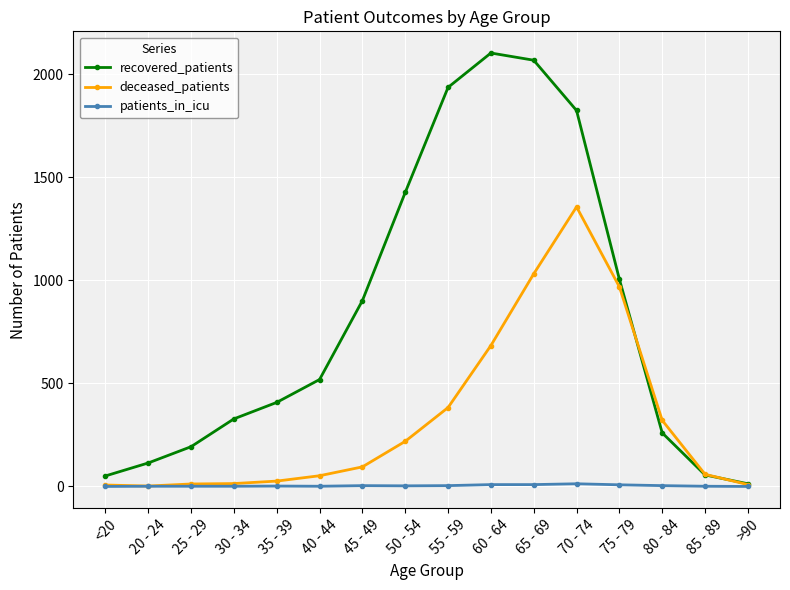

In recovered_patients, how many points are higher than both neighbors (excluding endpoints)?

1